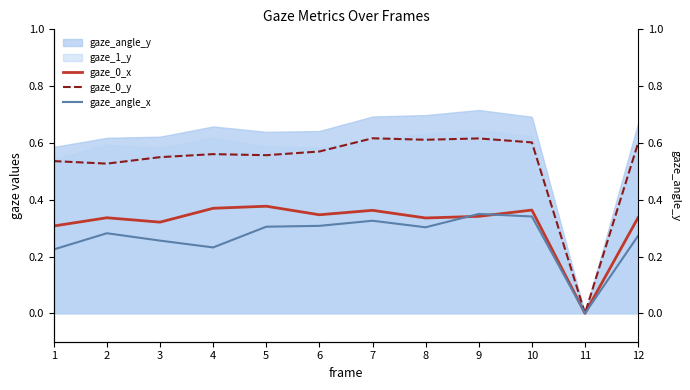

What is the value of the gaze_0_x point at the 9th from the left?

0.3